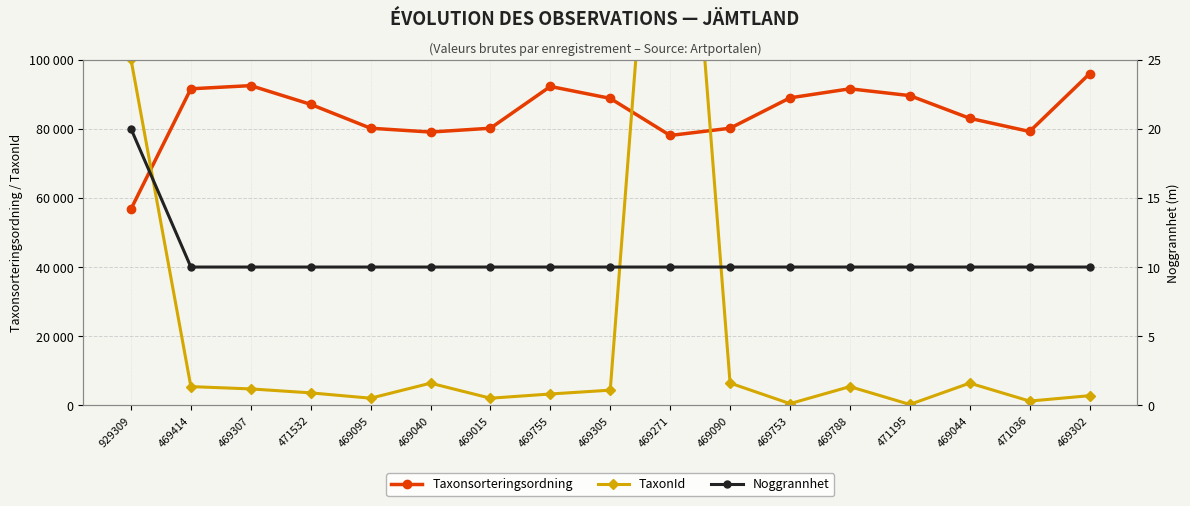

Where is the first local minimum for Taxonsorteringsordning?

469040